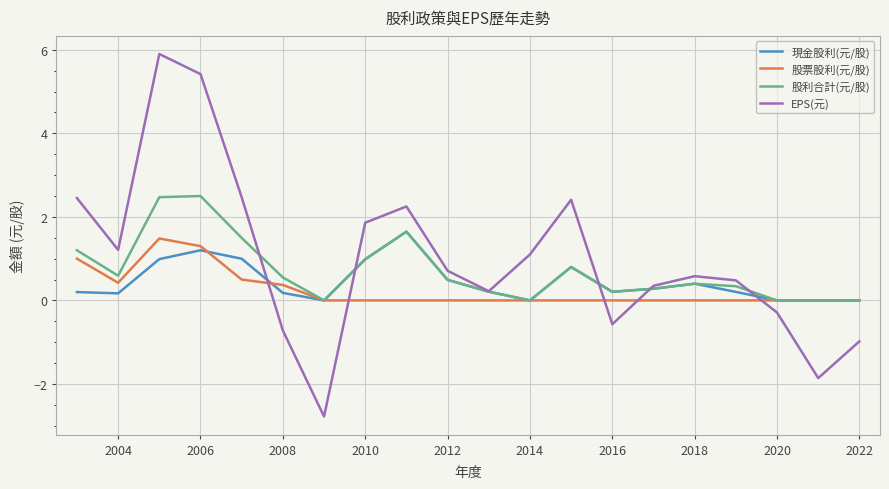

What is the maximum value shown in the chart?

5.9